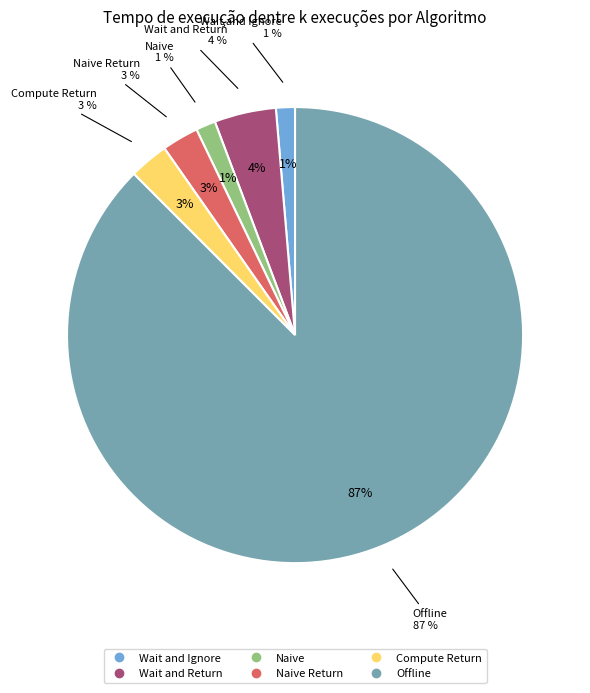

Count the number of slices in the pie.

6